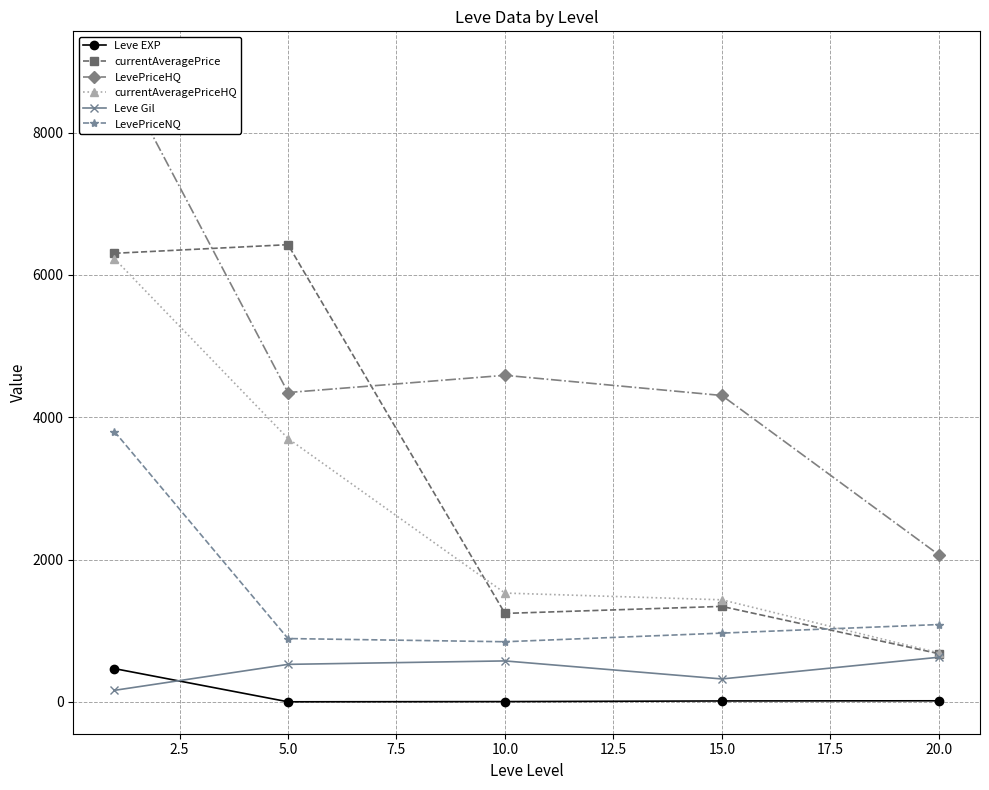

At which label is currentAveragePrice closest to 3551?

15.0